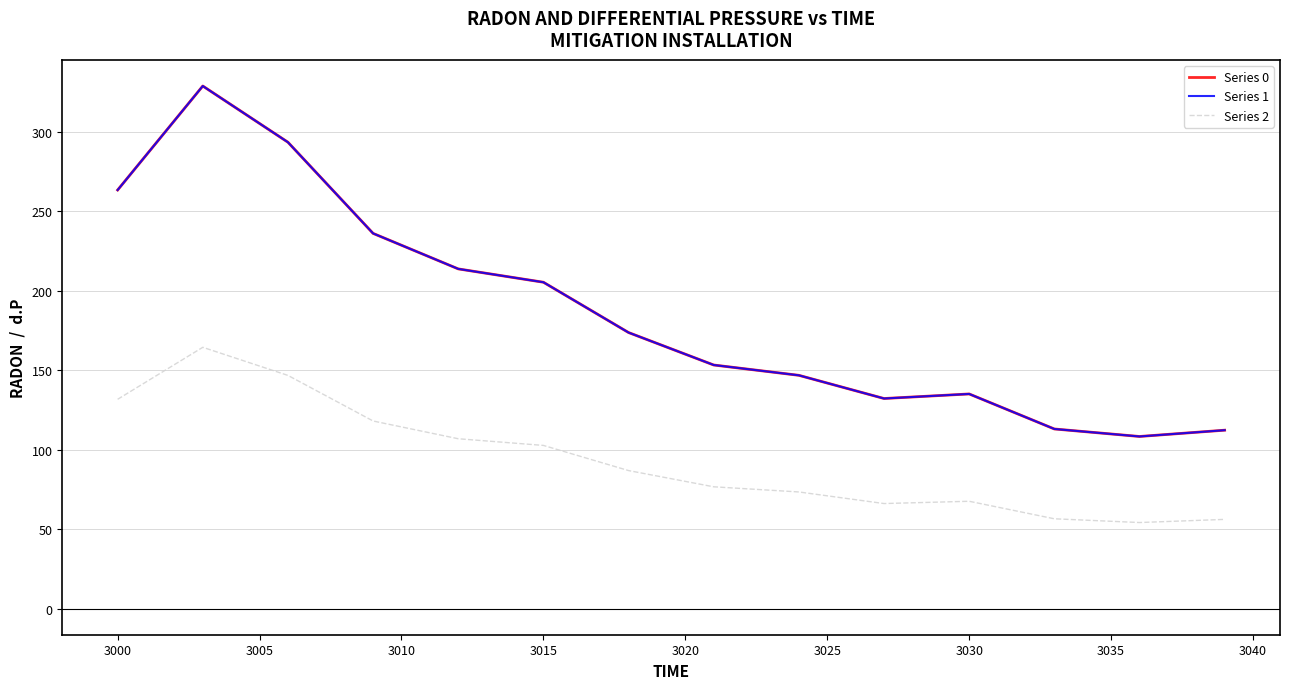

At how many categories does at least one series exceed 243?

9